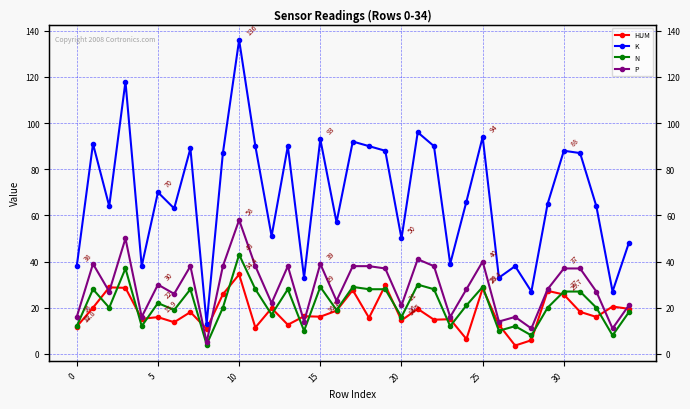

What is the smallest value displayed?

3.6